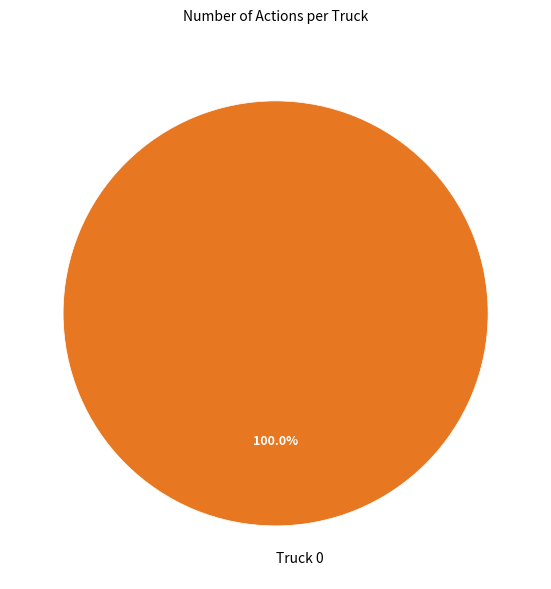

What percentage is the Truck 0 slice, to the nearest percent?

100%